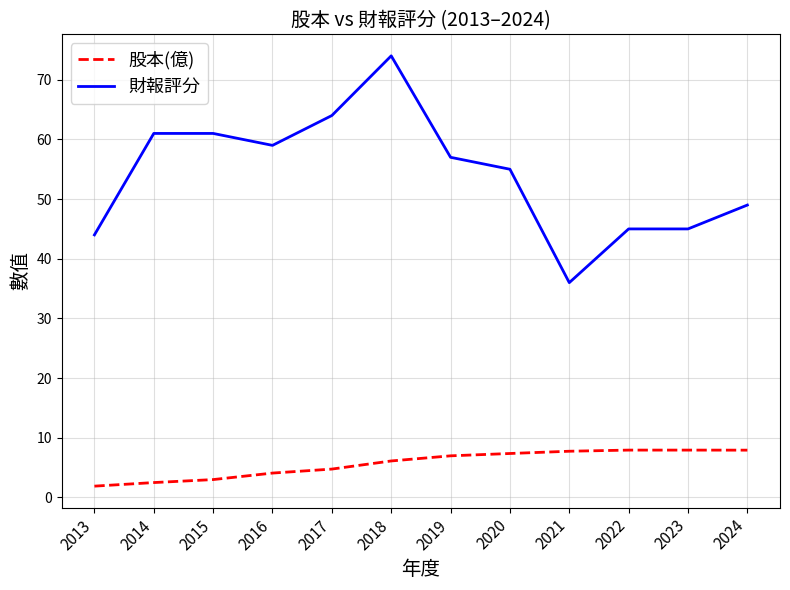

Which series changed the most between 2019 and 2021?

財報評分